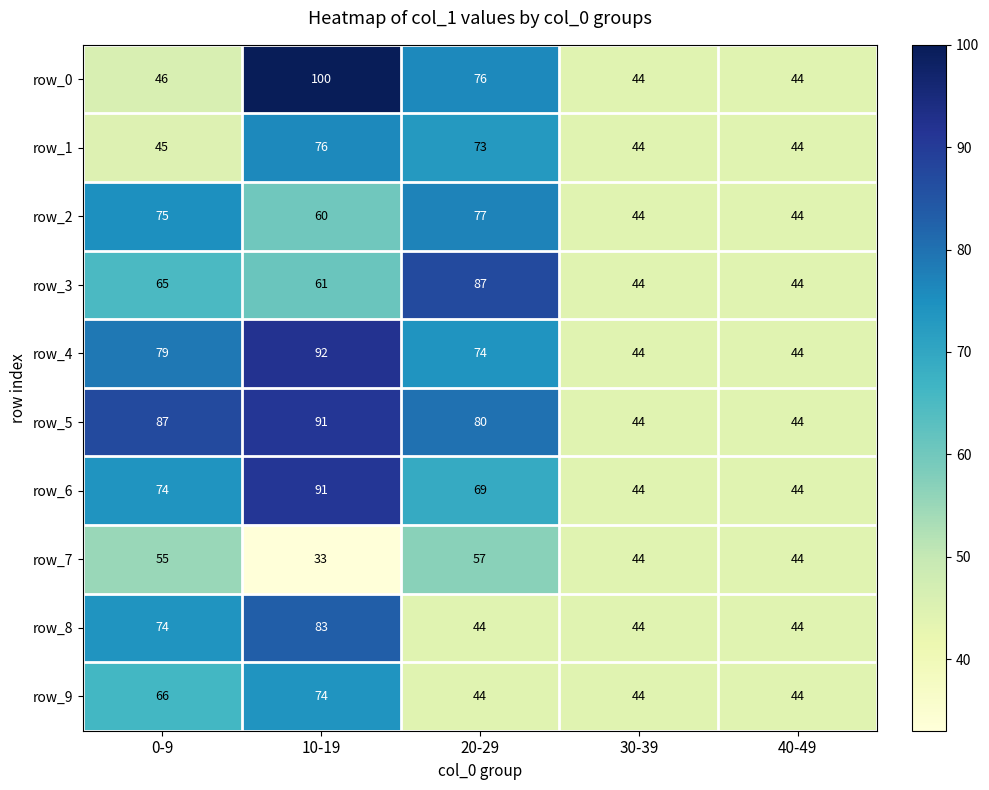

At which category is the sum across all series the highest?

10-19